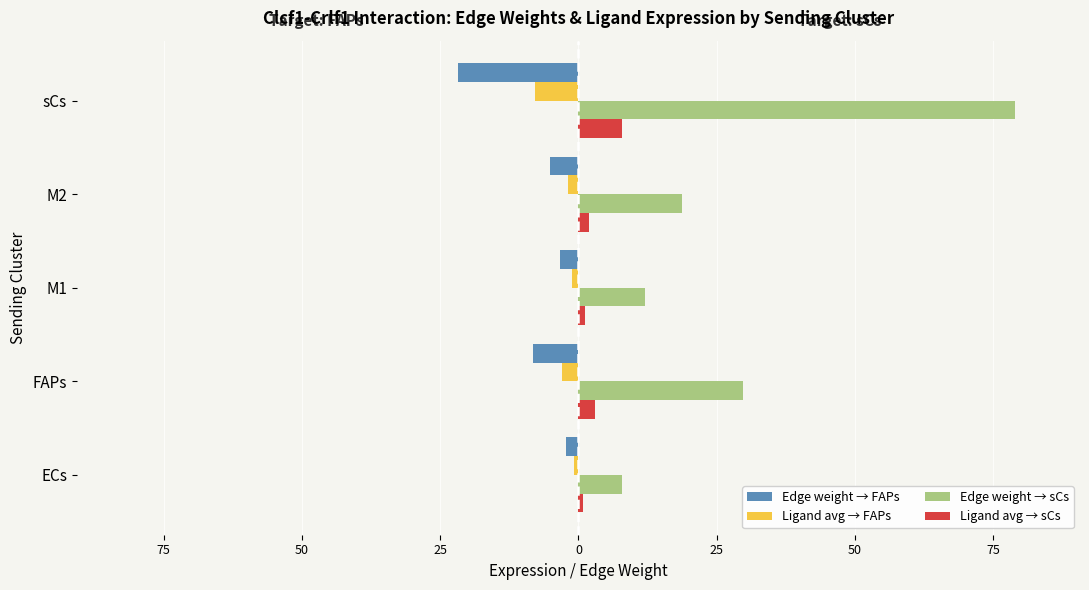

What is the value of the Edge weight → FAPs bar at the 3rd from the left?

-3.3